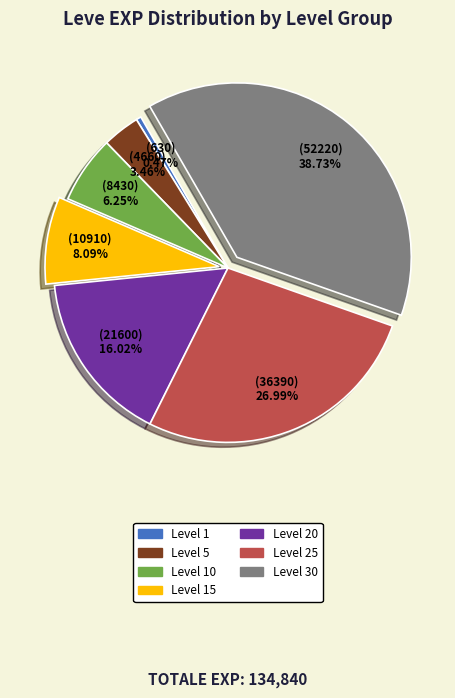

Is there any slice that represents more than half of the pie?

No